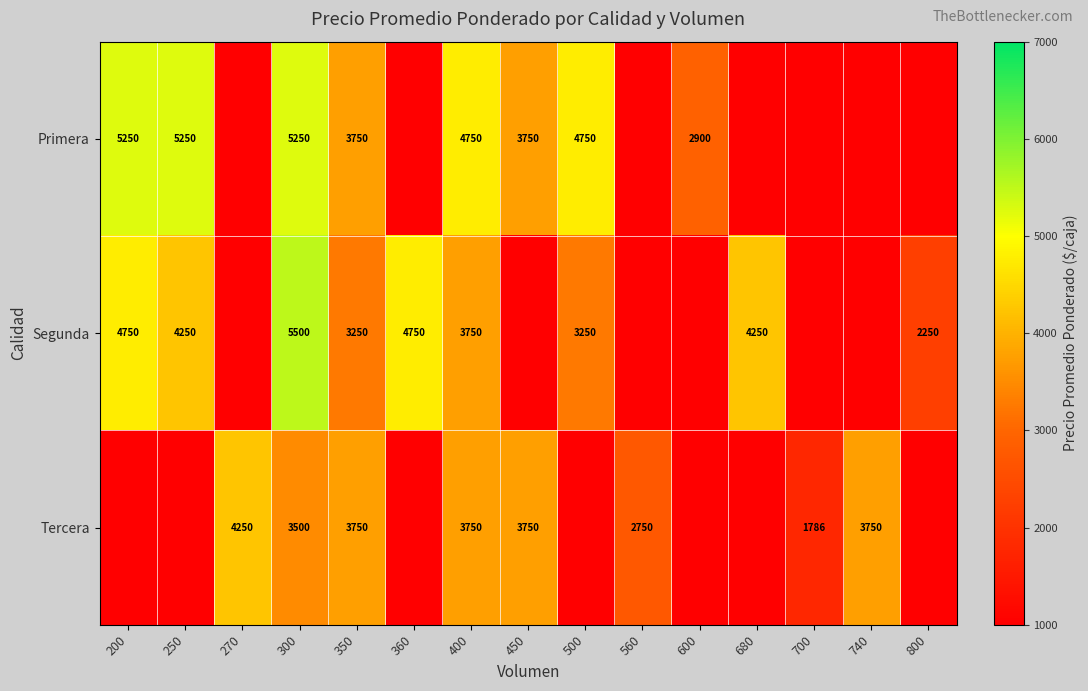

Is it true that Segunda equals 3750.0 at 400?

True